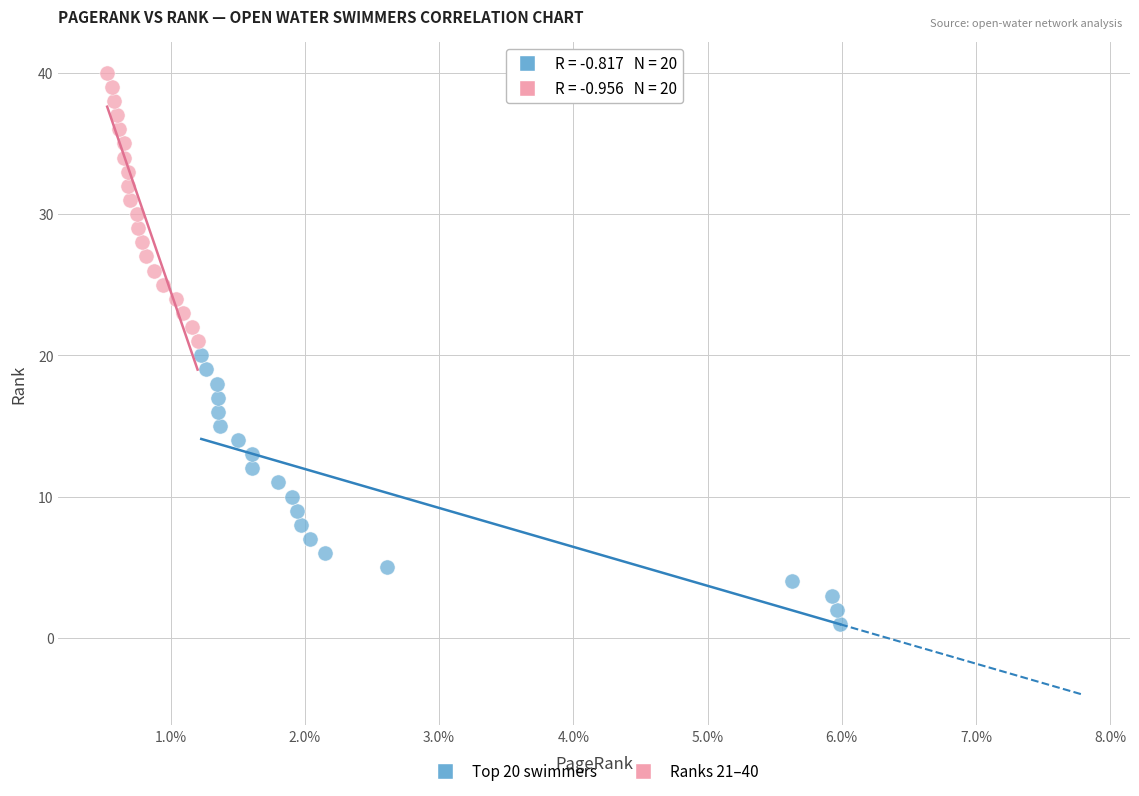

Which series contains the lowest Y value?

Top 20 swimmers